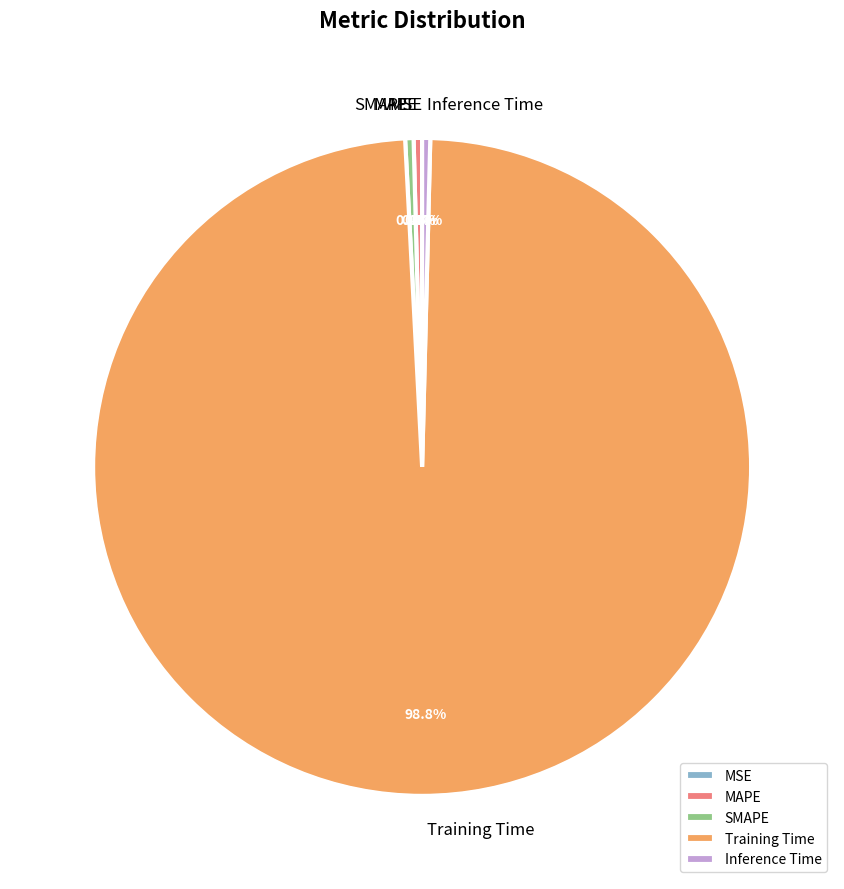

The MAPE slice represents 8% of the pie. True or false?

False